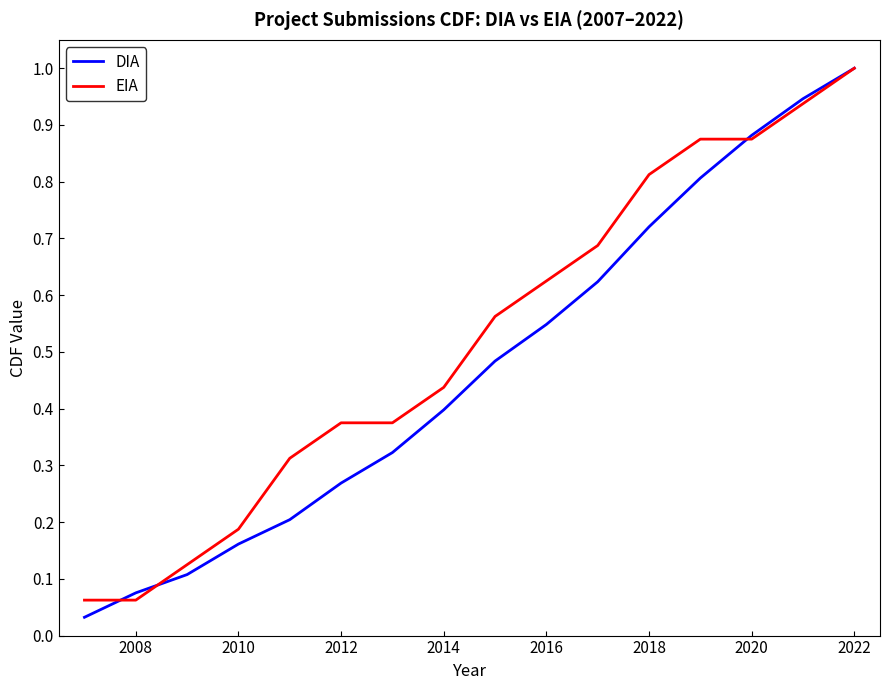

At how many categories does at least one series exceed 0?

16